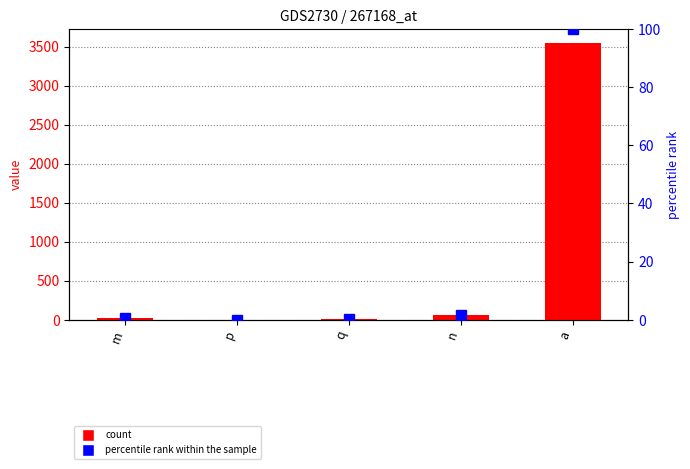

Which series has the widest spread of values?

col_1